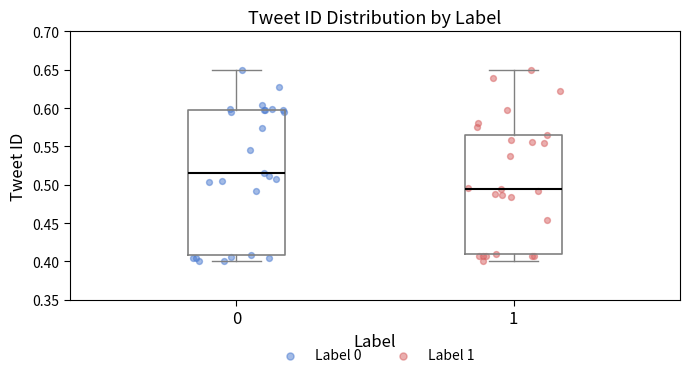

Reading left to right, transcribe this box plot: for each box, give where its median line is, the range the box spans, and where its two whiskers end, as read against the y-axis. The values are not printed on the chart, so give them approximately, as read against the axis.

0: median 0.515, box 0.410 to 0.600, whiskers 0.400 to 0.650
1: median 0.495, box 0.410 to 0.565, whiskers 0.400 to 0.650